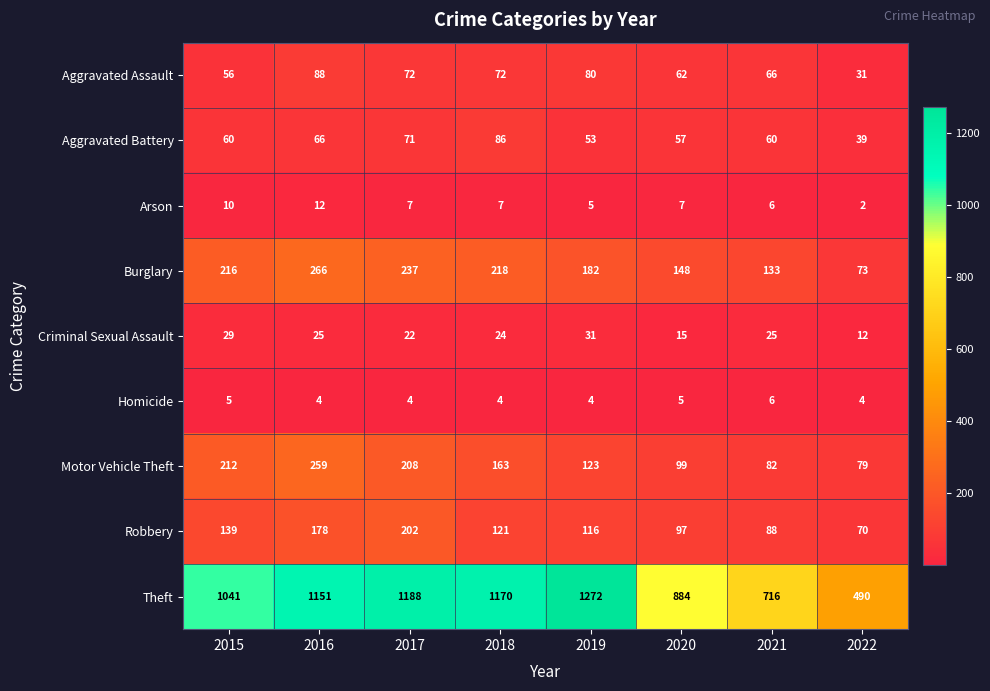

At which label is Robbery closest to 136?

2015